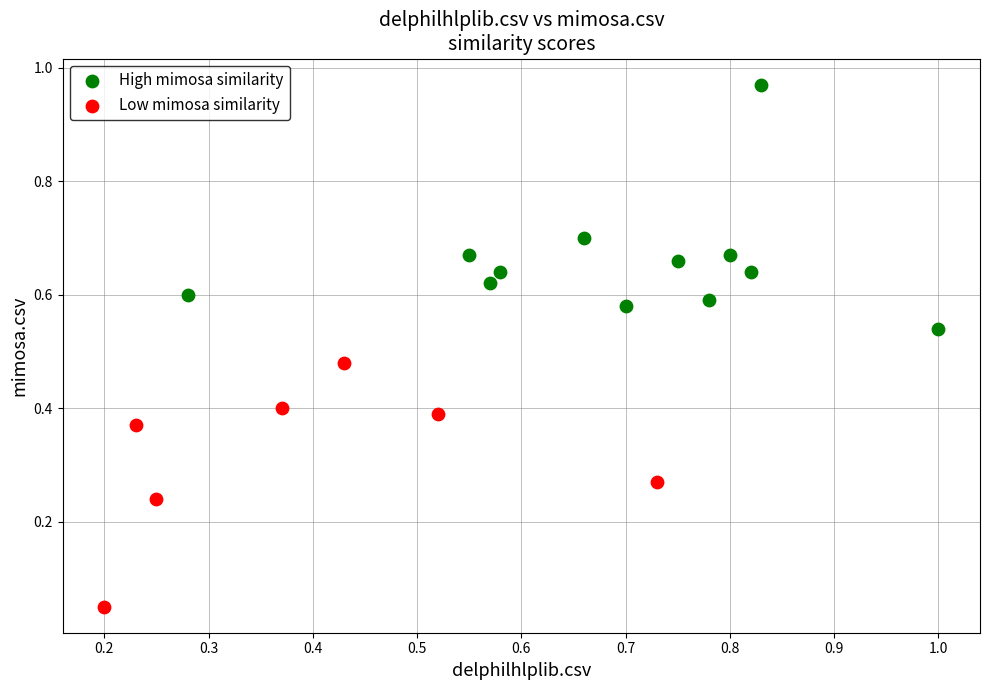

Which series reaches the maximum Y coordinate?

High mimosa similarity